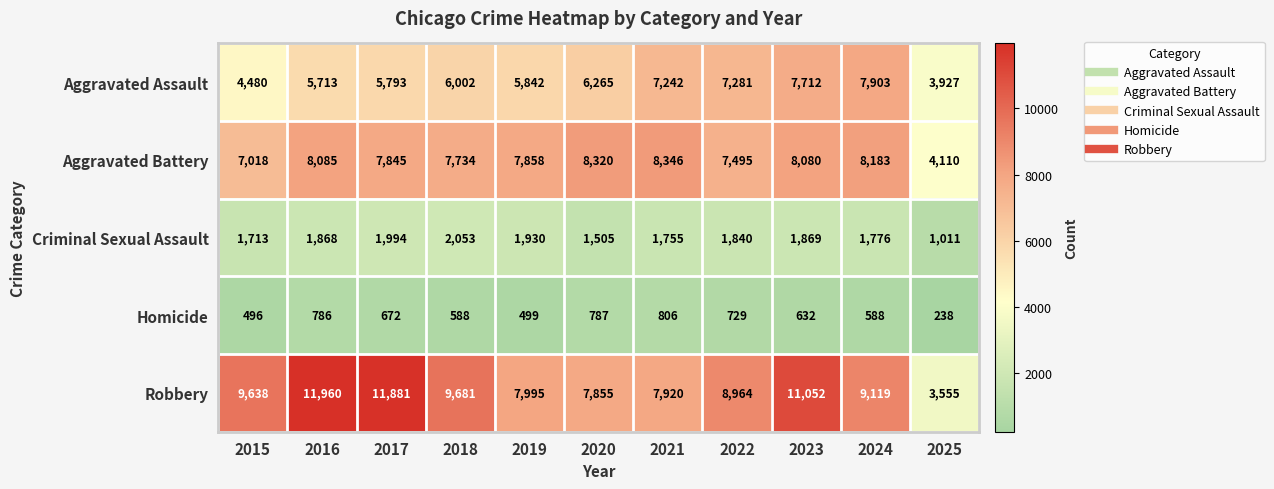

True or false: Criminal Sexual Assault has a value of 977 at 2016.

False